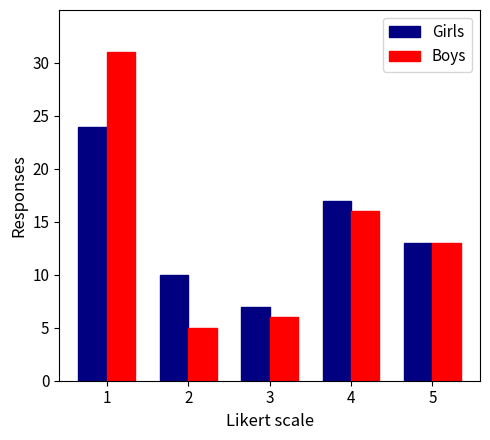

How many groups of bars are there?

5